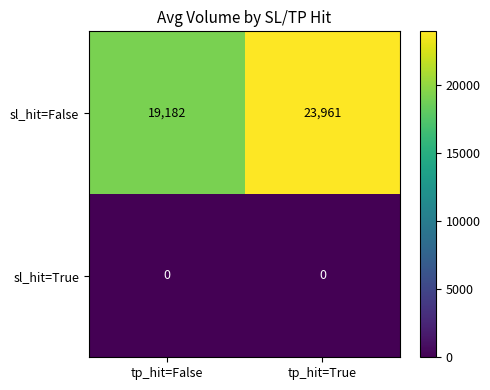

Rank the series by their average value, from highest to lowest.

sl_hit=False, sl_hit=True